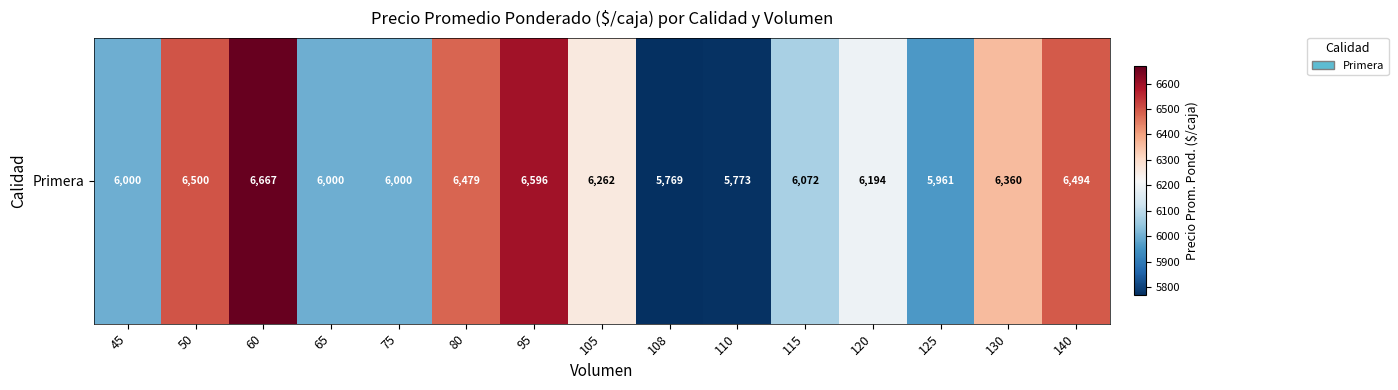

Between 105 and 50, which is larger?

50